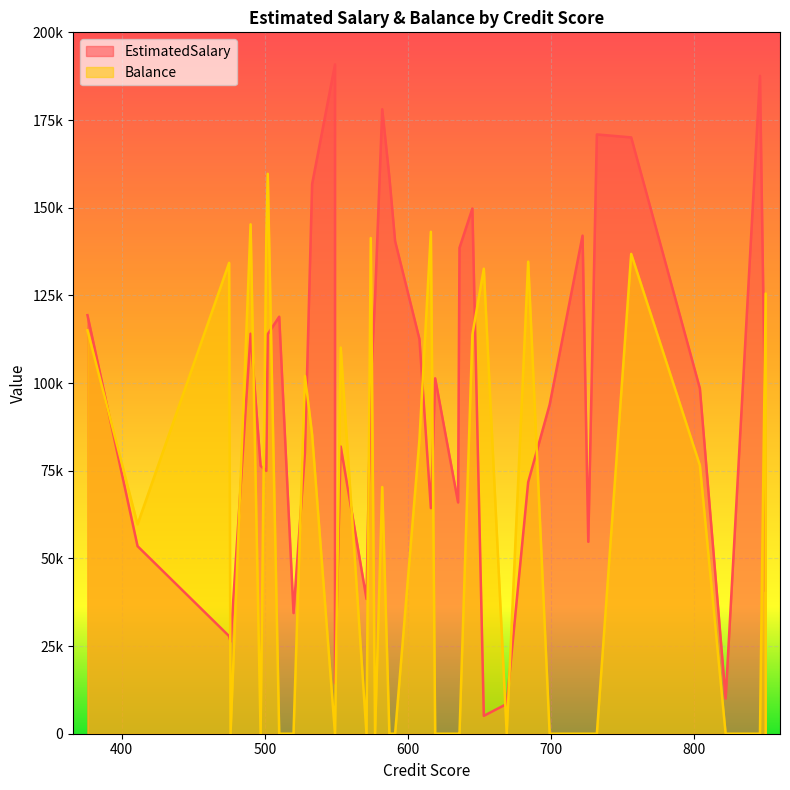

True or false: Balance and EstimatedSalary cross at least once.

True